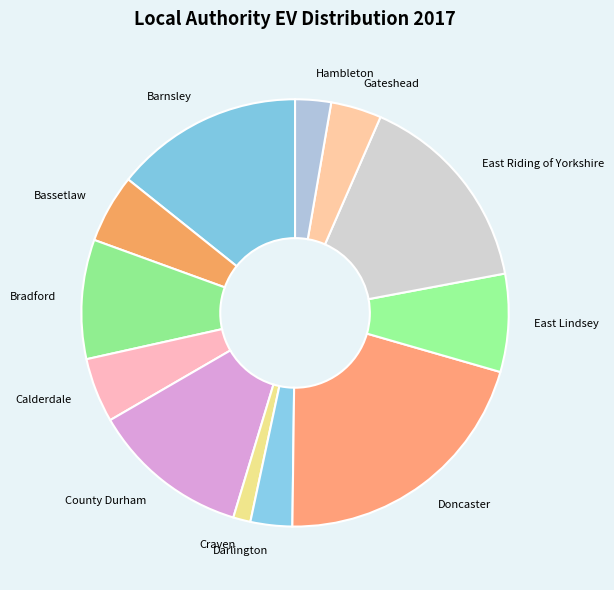

The East Riding of Yorkshire slice represents 16% of the pie. True or false?

True